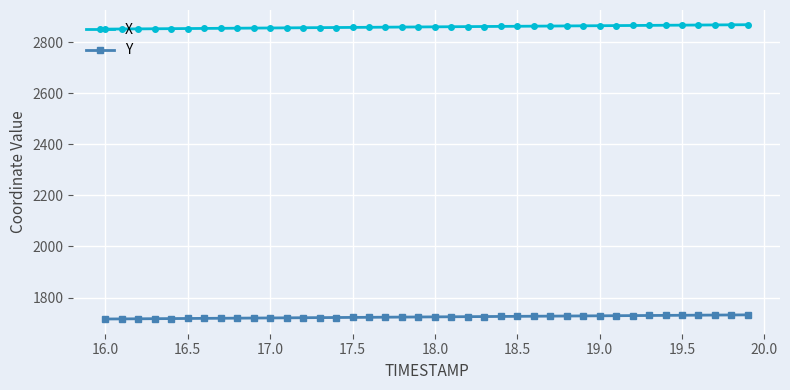

True or false: X and Y intersect in this chart.

False